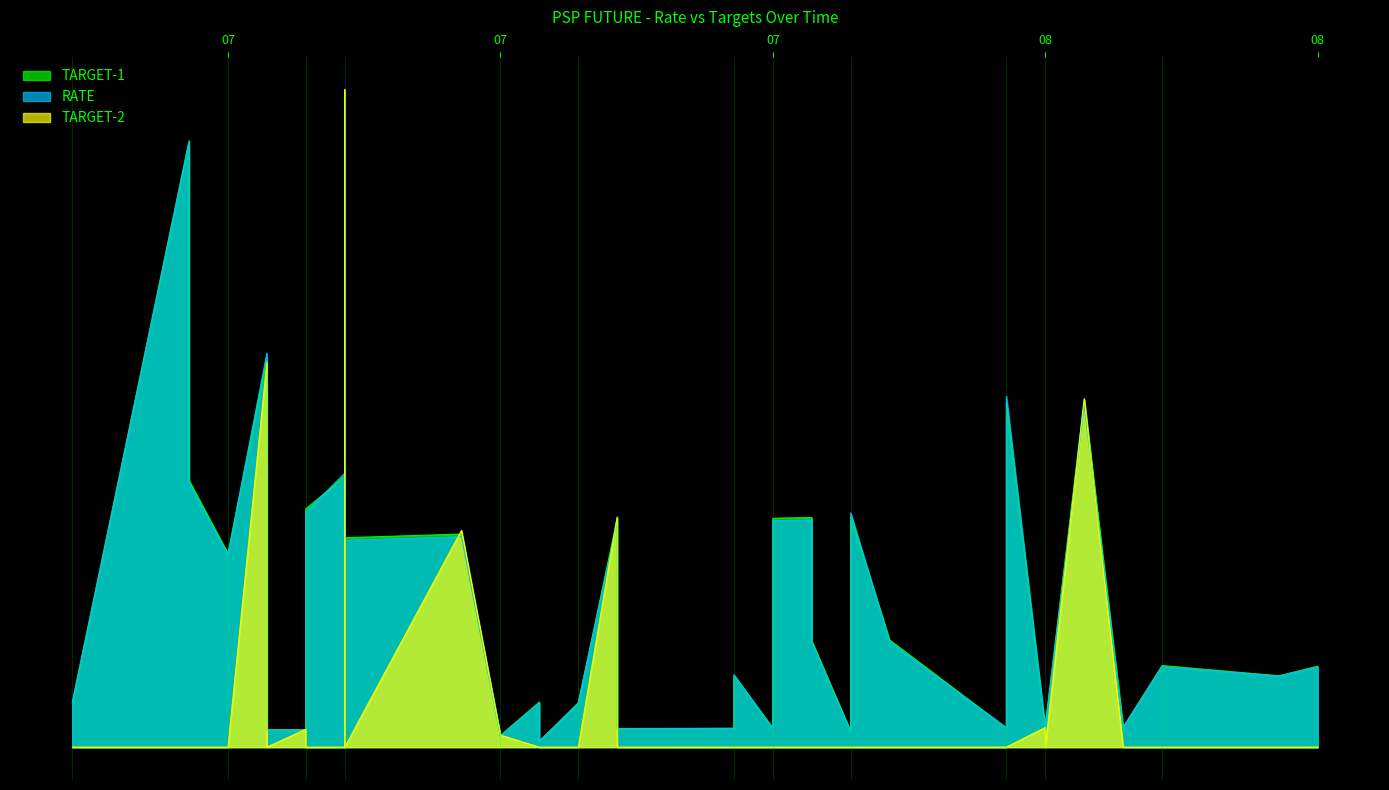

At which label does RATE reach its minimum?

2018-07-25